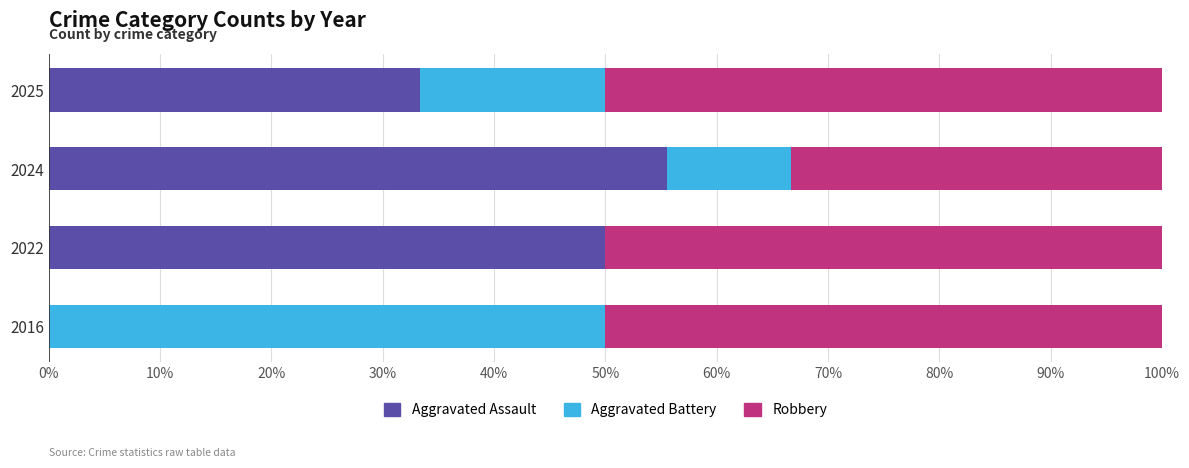

Which category has the highest value in the Aggravated Assault series?

2024